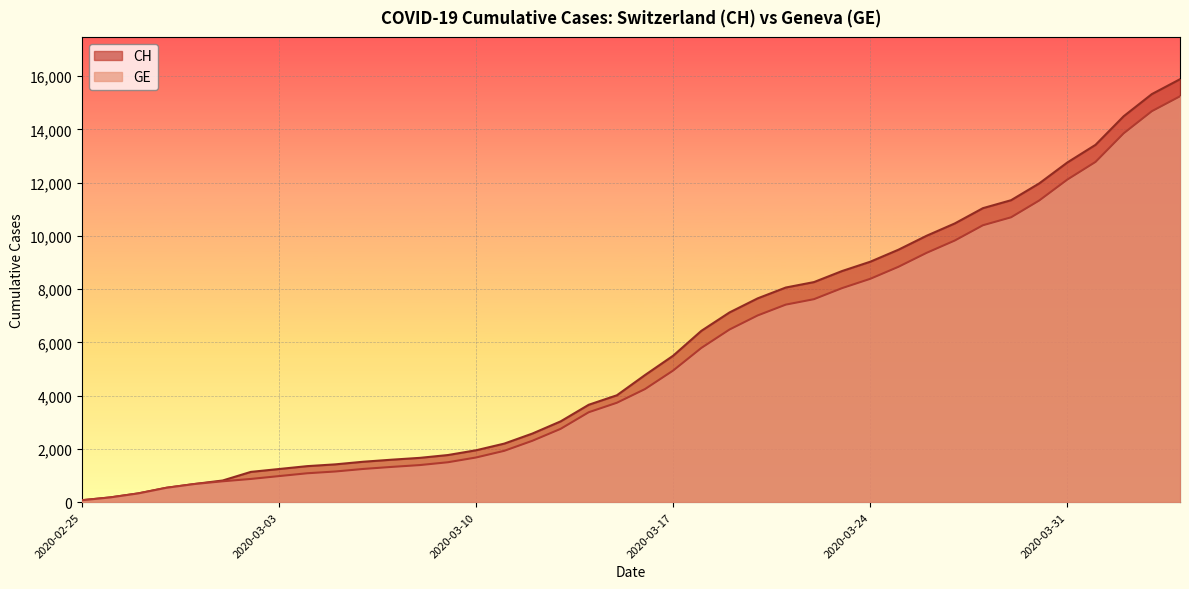

List the labels in order of CH value, smallest first.

2020-02-25, 2020-02-26, 2020-02-27, 2020-02-28, 2020-02-29, 2020-03-01, 2020-03-02, 2020-03-03, 2020-03-04, 2020-03-05, 2020-03-06, 2020-03-07, 2020-03-08, 2020-03-09, 2020-03-10, 2020-03-11, 2020-03-12, 2020-03-13, 2020-03-14, 2020-03-15, 2020-03-16, 2020-03-17, 2020-03-18, 2020-03-19, 2020-03-20, 2020-03-21, 2020-03-22, 2020-03-23, 2020-03-24, 2020-03-25, 2020-03-26, 2020-03-27, 2020-03-28, 2020-03-29, 2020-03-30, 2020-03-31, 2020-04-01, 2020-04-02, 2020-04-03, 2020-04-04